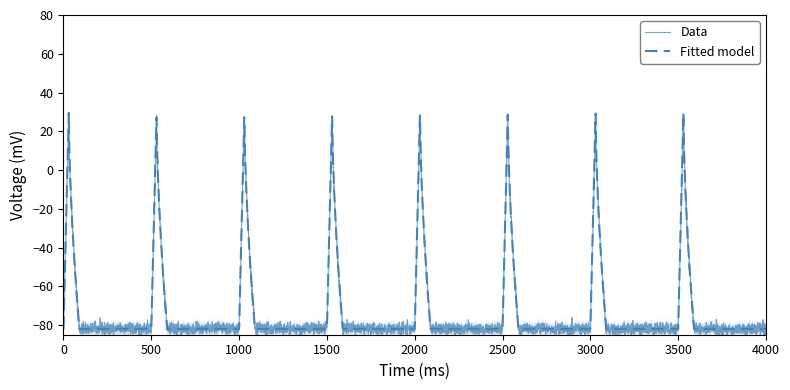

True or false: Data has more than 1 interior local peaks.

True